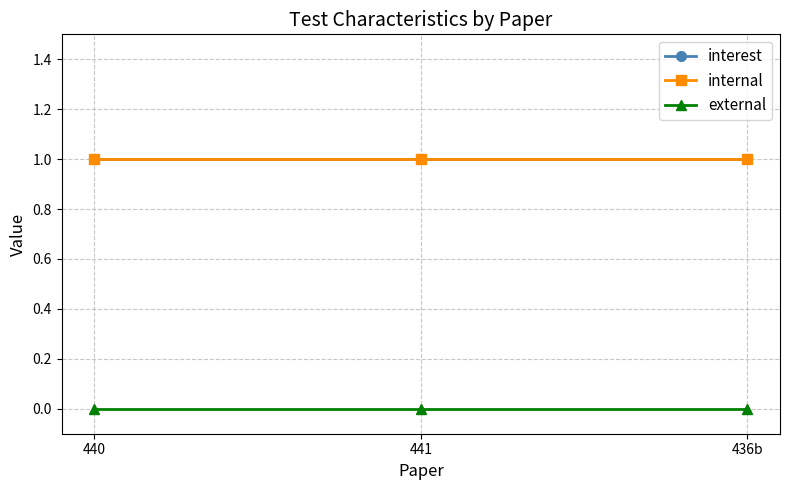

What is the sum of the interest values at 436b and 441?

2